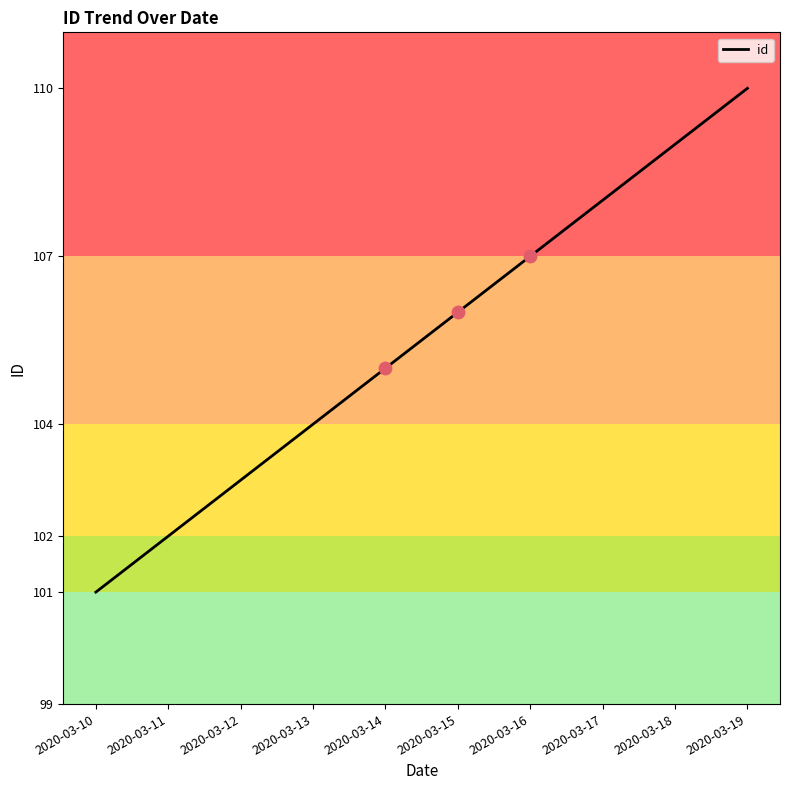

What is the ratio of the value at 2020-03-16 to the value at 2020-03-15?

1.0